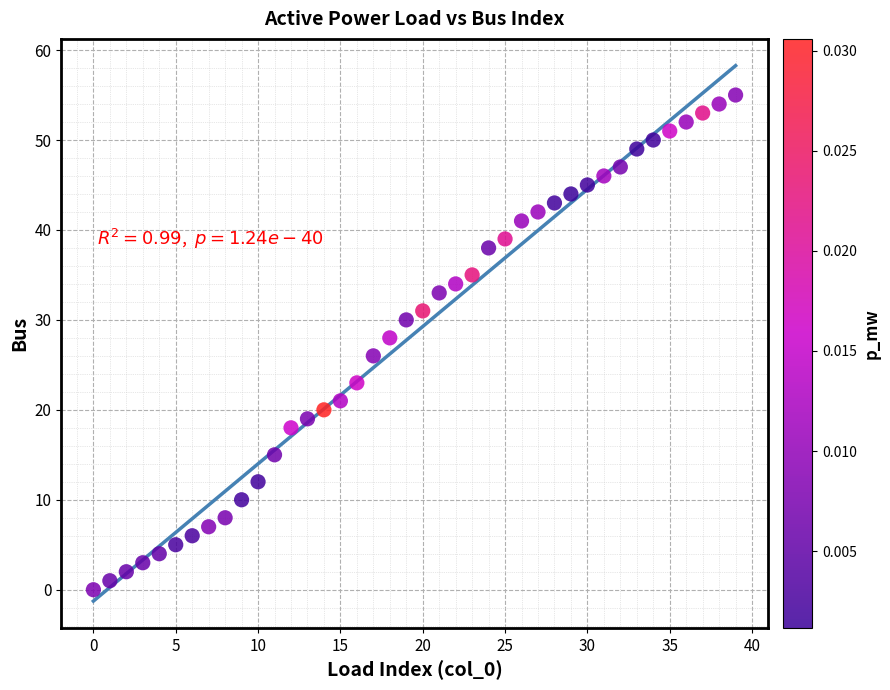

What is the range of Y values (max minus min)?

55